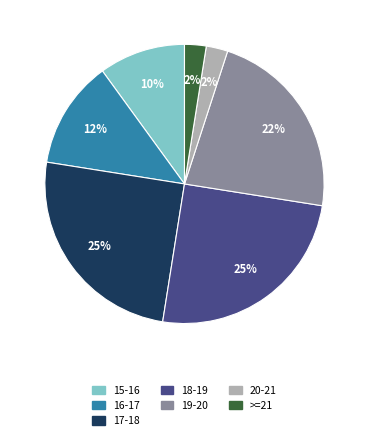

Is there a majority slice in this chart?

No